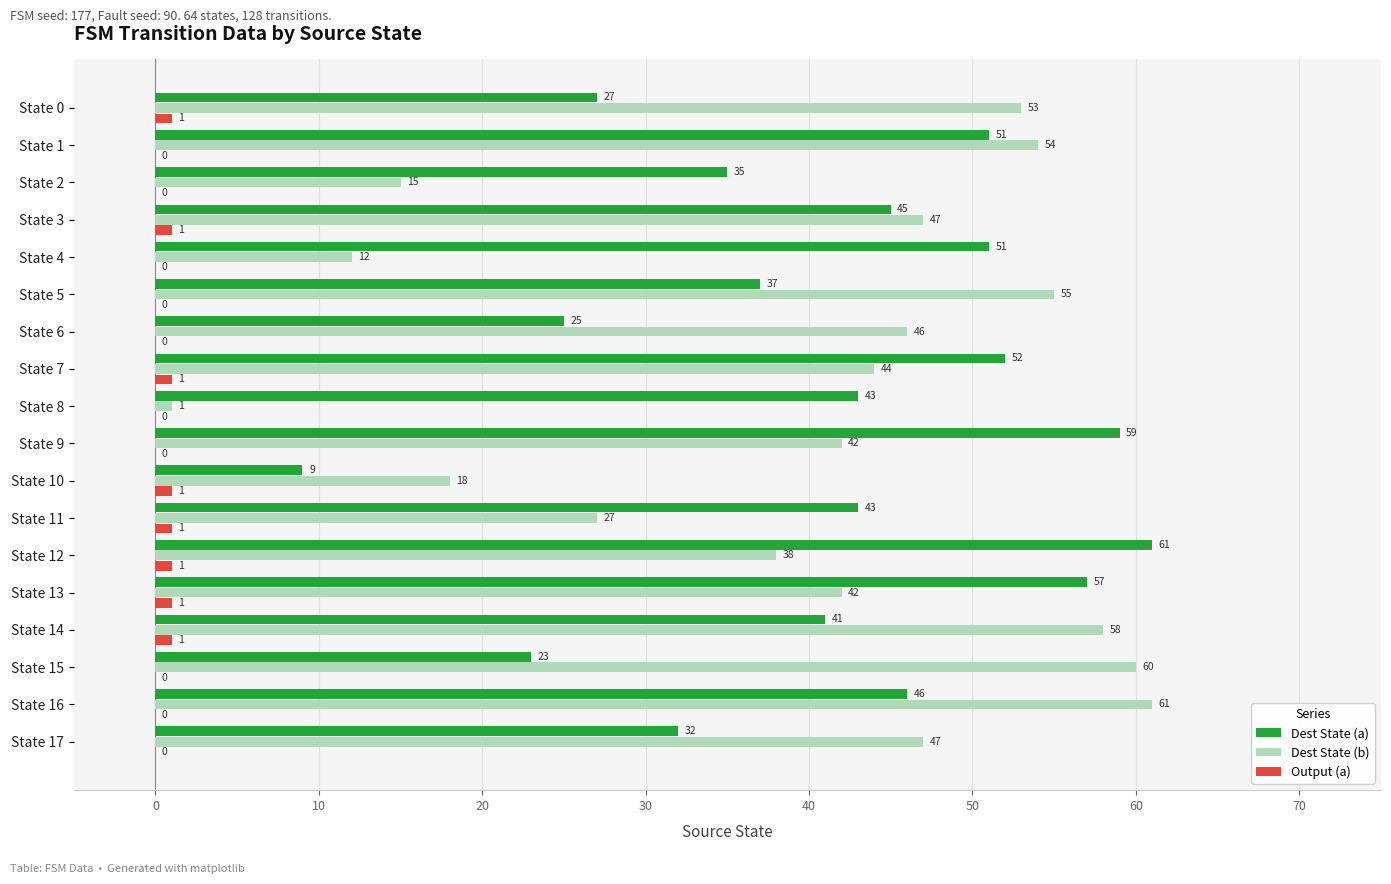

What value does the Dest State (a) series have at State 0, to the nearest 10?

30